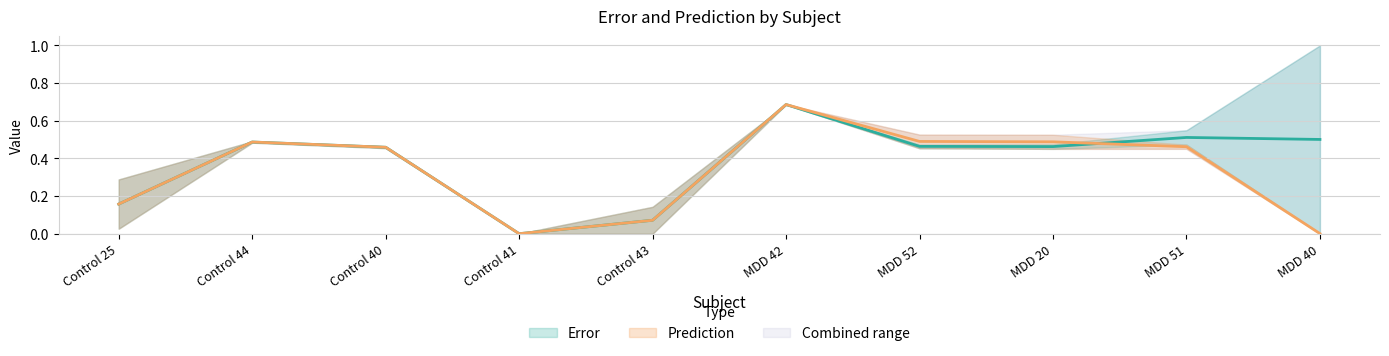

Rank the categories by Prediction_iter200 value from lowest to highest.

Control 41, MDD 40, Control 43, Control 25, MDD 51, Control 40, Control 44, MDD 20, MDD 52, MDD 42